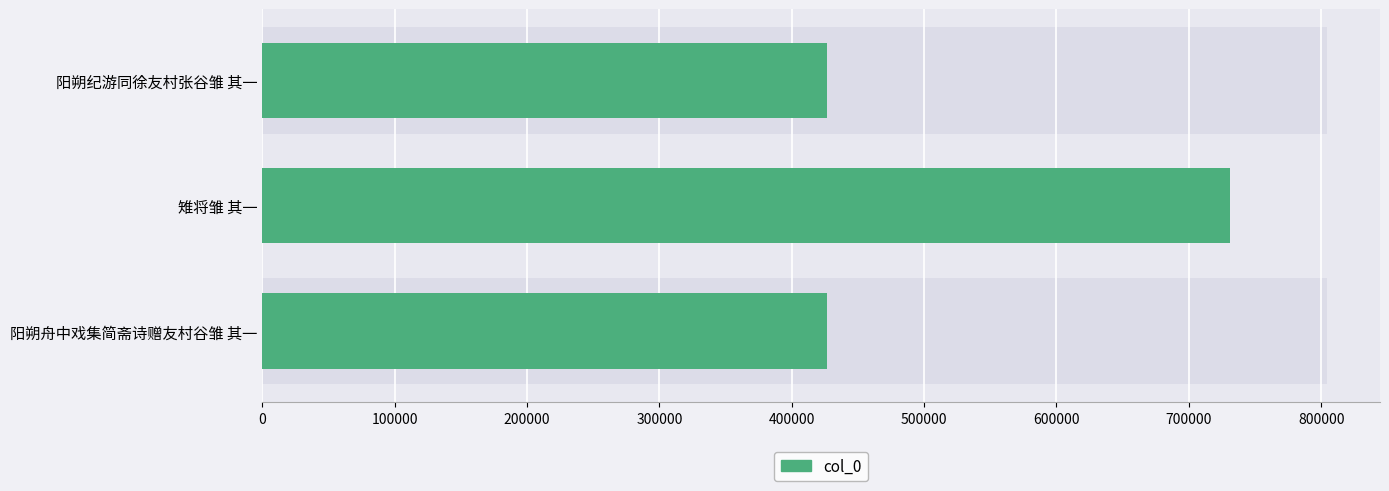

True or false: the data shows 979126 at 雉将雏 其一.

False